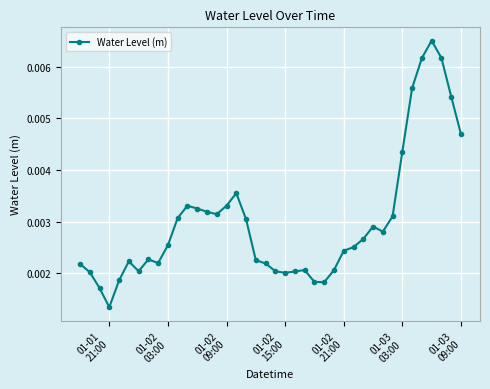

Count the values in the range 0 to 1.

40